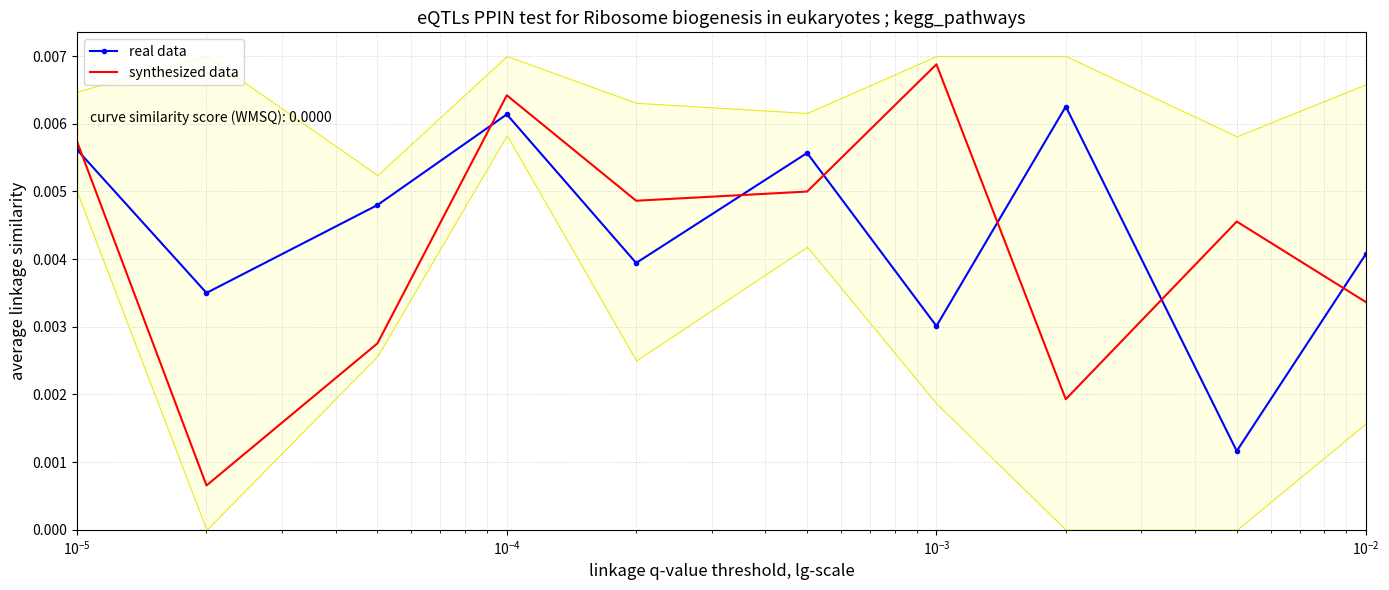

Which series ends up on top after the final intersection of synthesized data and real data?

real data